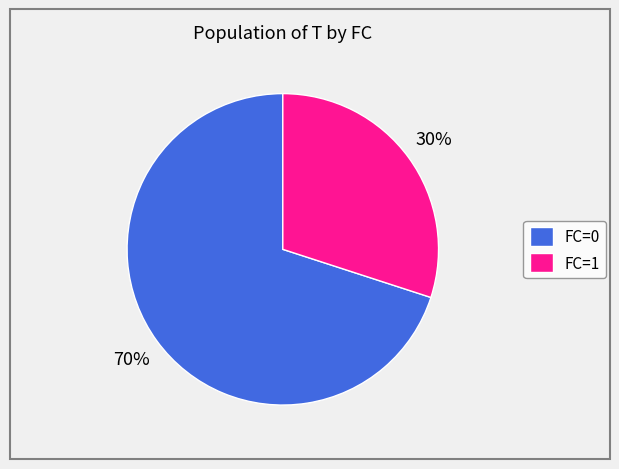

Does FC=0 represent more than half of the total?

Yes